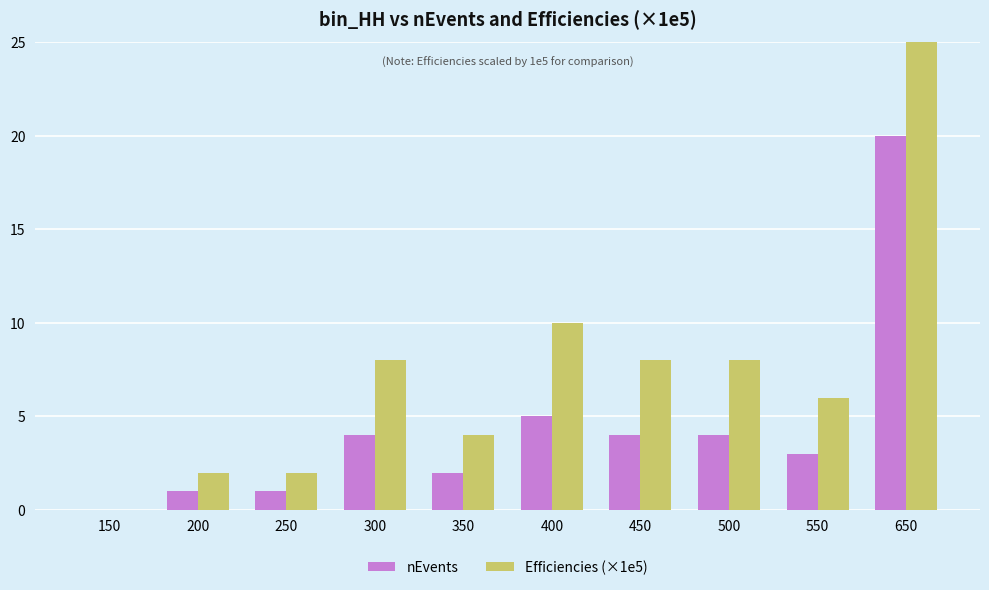

What is the sum of all nEvents values?

44